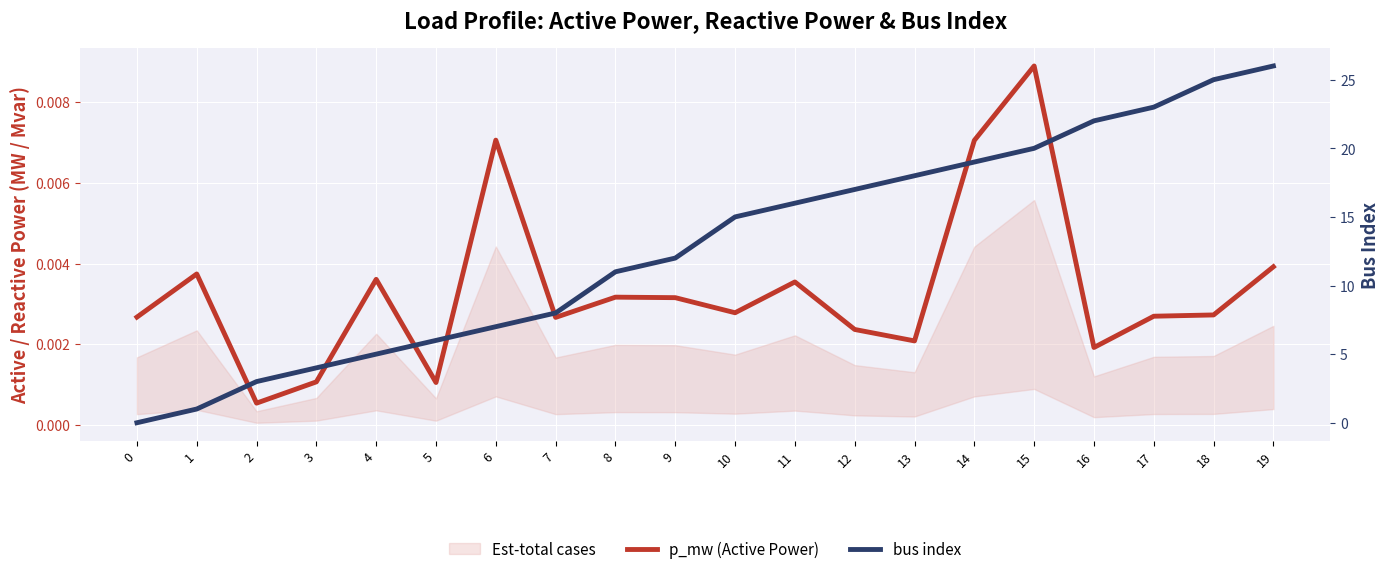

Where does the bus index series first go above 15?

11